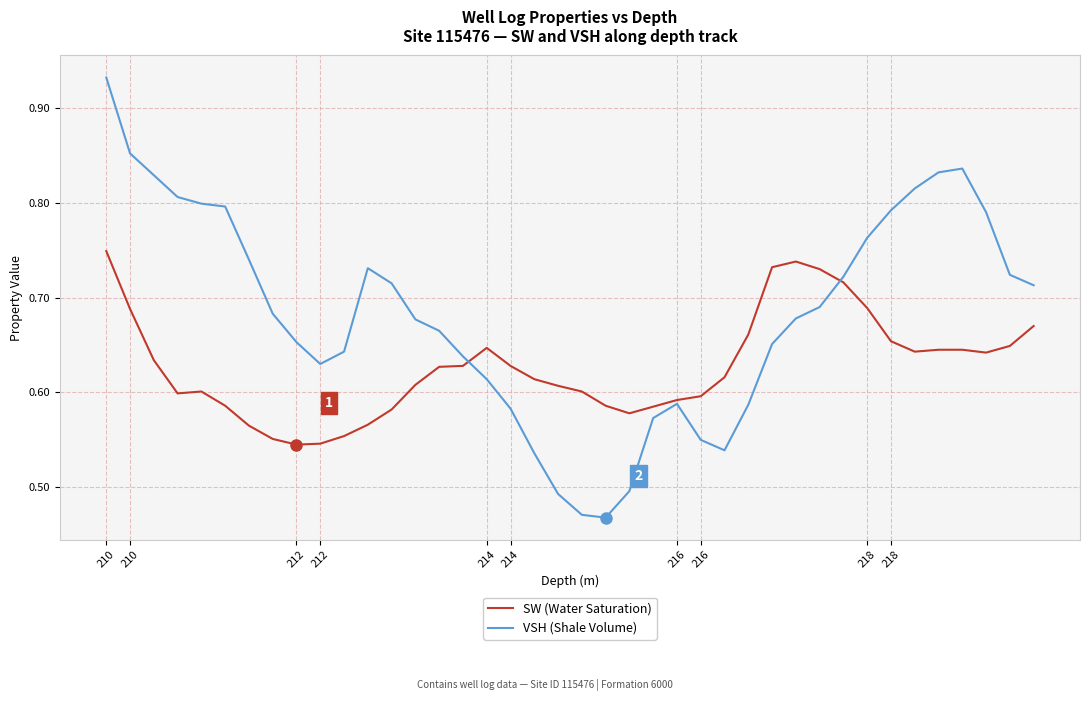

In VSH (Shale Volume), how many points are higher than both neighbors (excluding endpoints)?

3